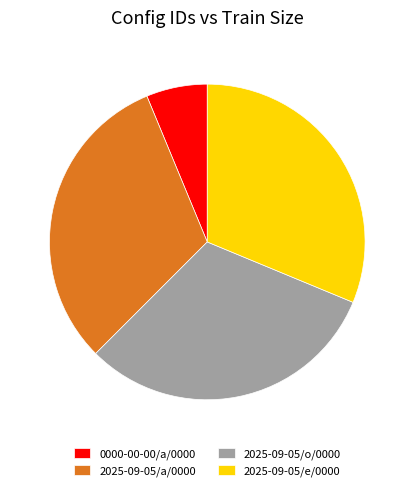

Combined, do 2025-09-05/o/0000 and 2025-09-05/a/0000 account for over 50%?

Yes